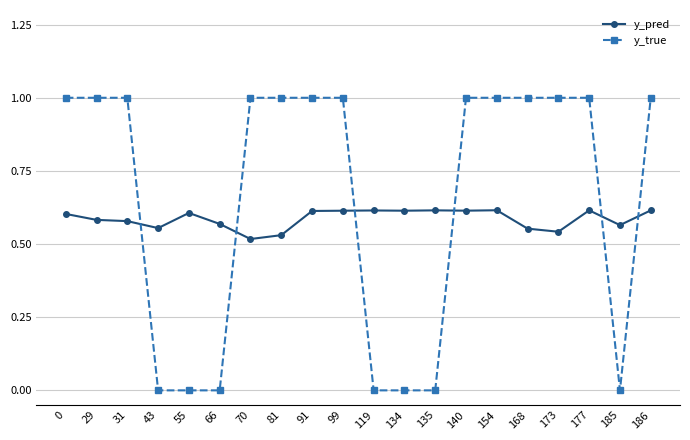

List the series in order of their overall mean, lowest first.

y_pred, y_true